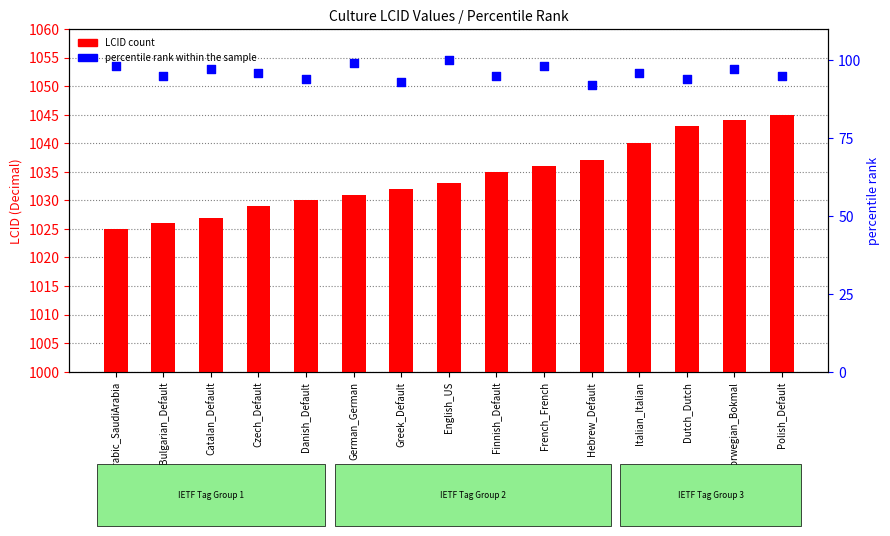

Which series reaches the maximum Y coordinate?

LCID (Decimal)